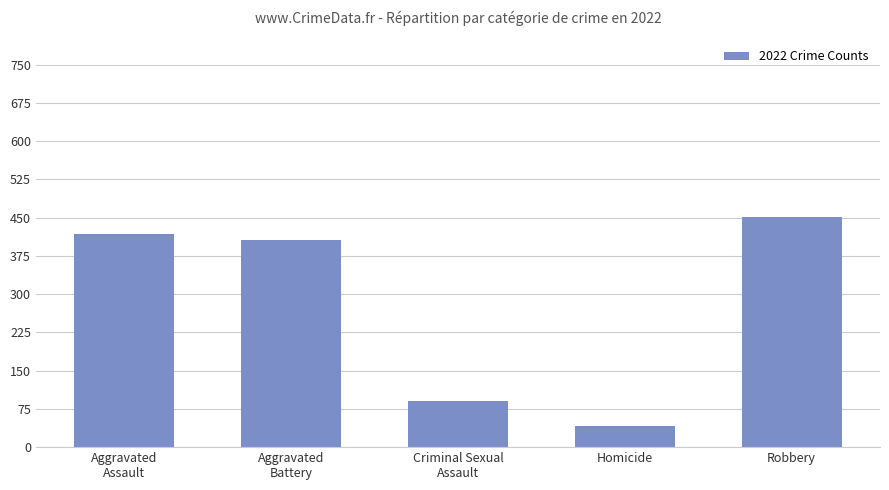

What position from the left is Aggravated
Assault?

1